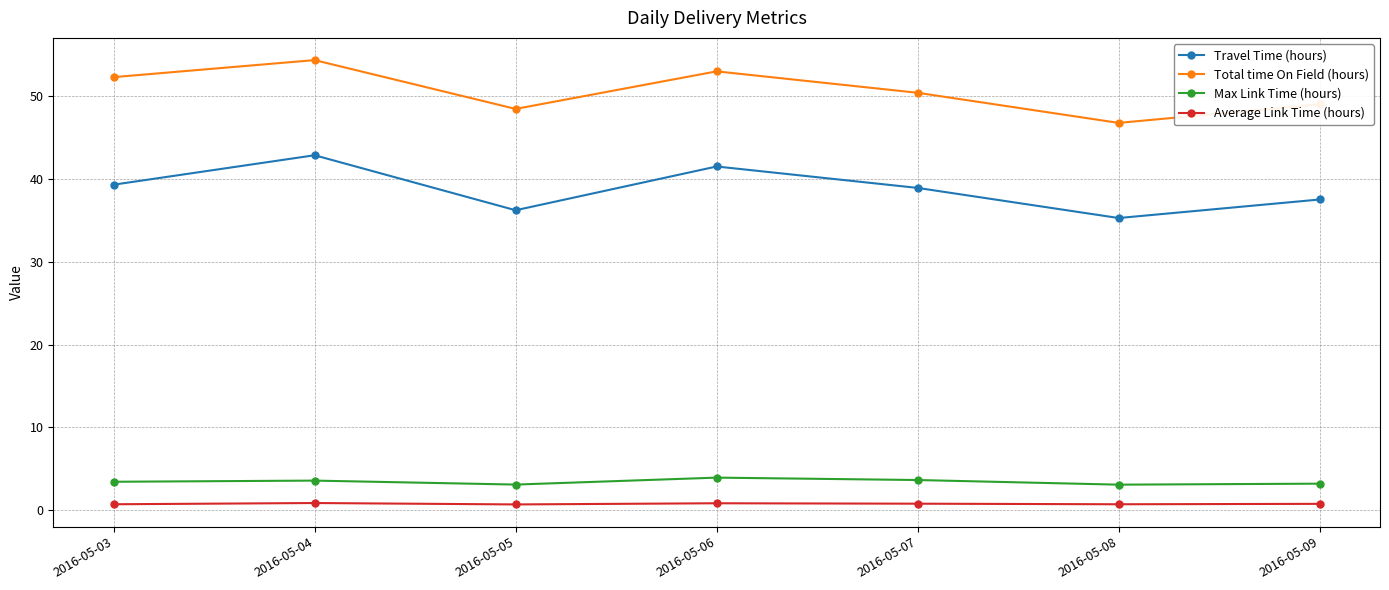

True or false: Average Link Time (hours) and Total time On Field (hours) cross at least once.

False